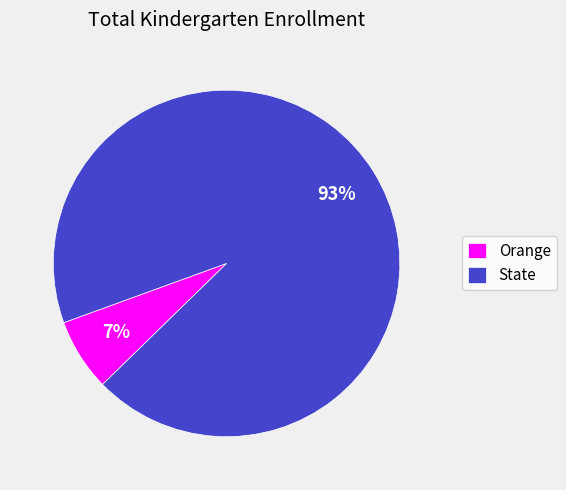

Rank the categories by value from highest to lowest.

State, Orange